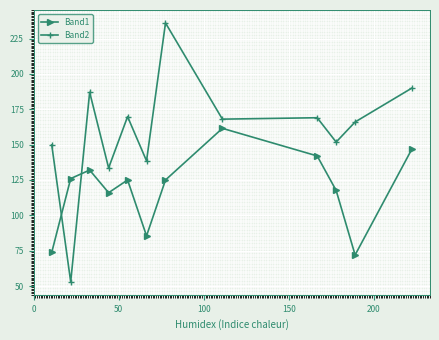

Rank the series by their average value, from lowest to highest.

Band1, Band2